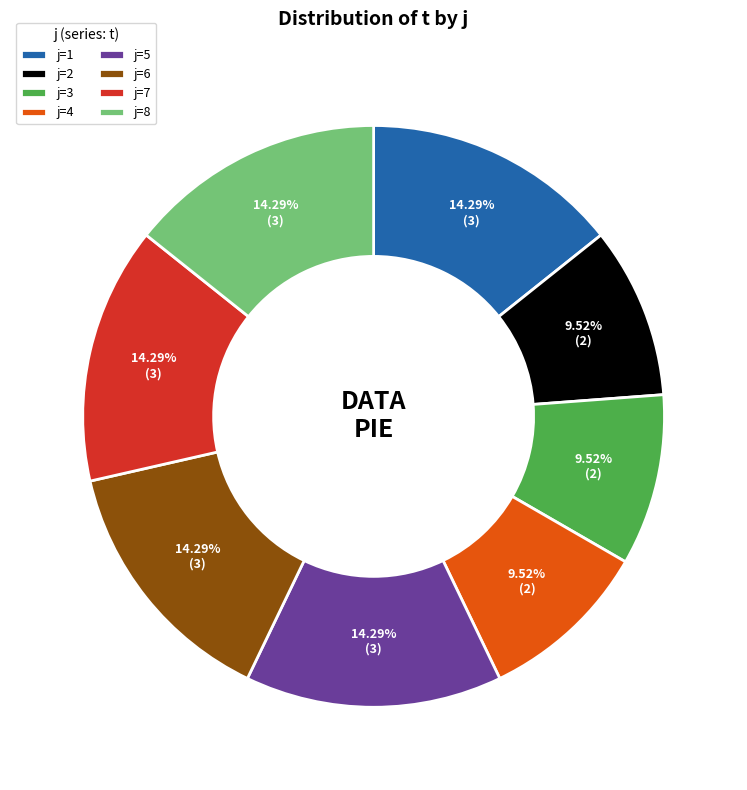

To the nearest percent, what is the average slice percentage?

12%